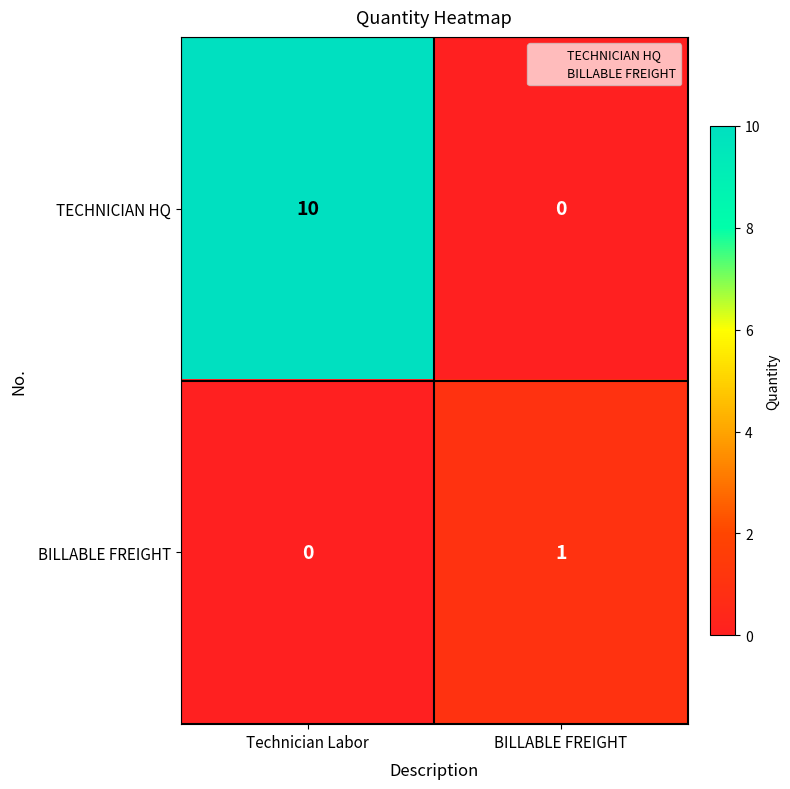

Reading right to left, list all the values displayed in this chart.

TECHNICIAN HQ: 0	10
BILLABLE FREIGHT: 1	0